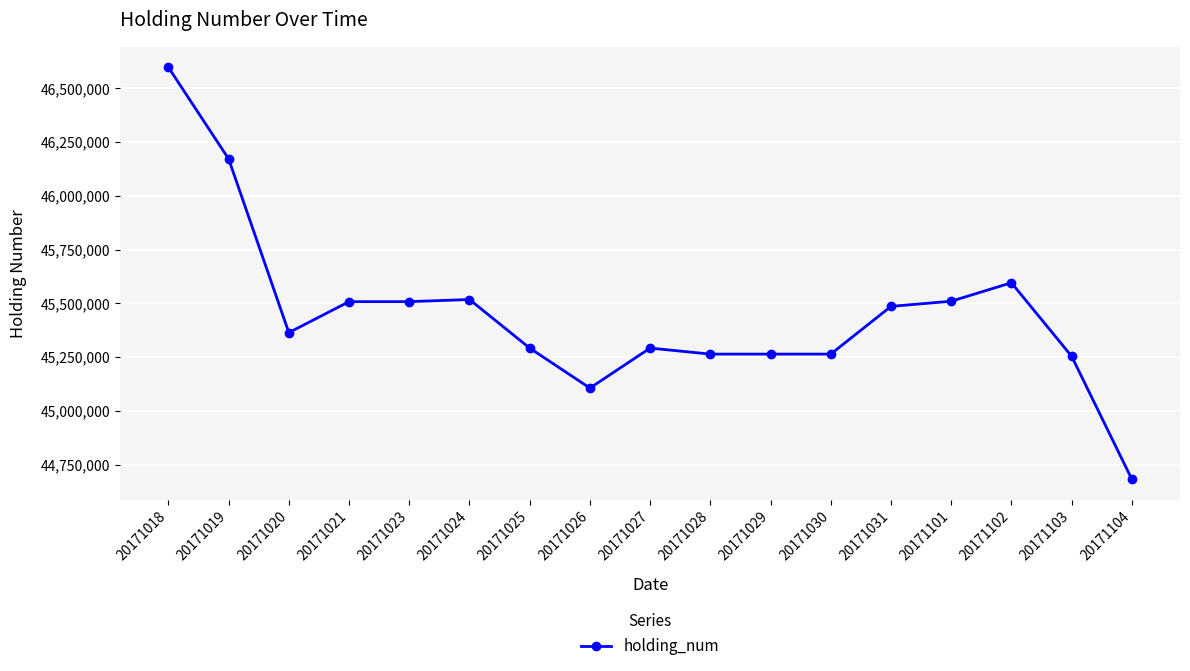

Is it true that the value at 20171021 is 45508000?

True